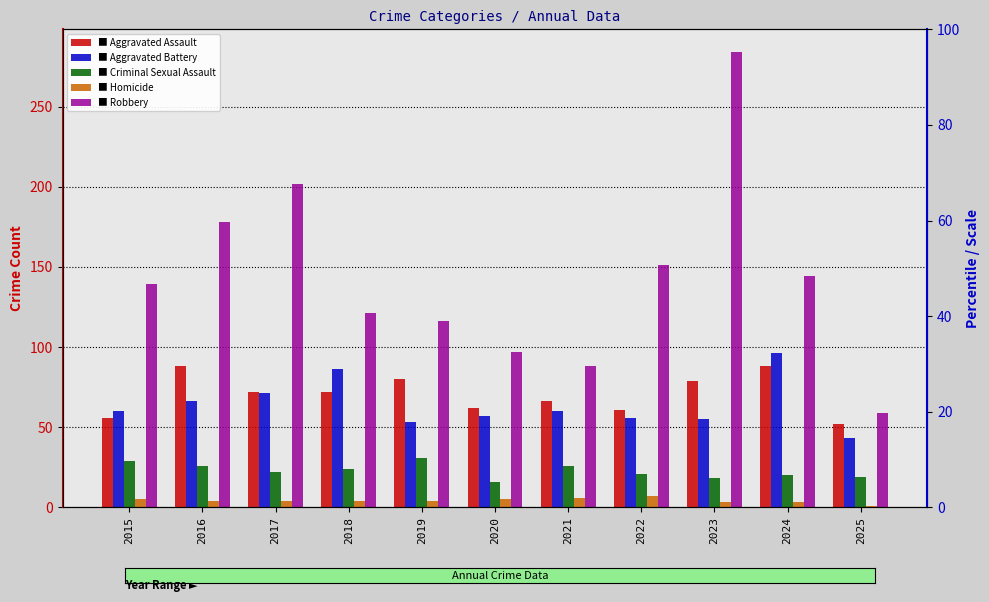

How many categories are shown in the chart?

11